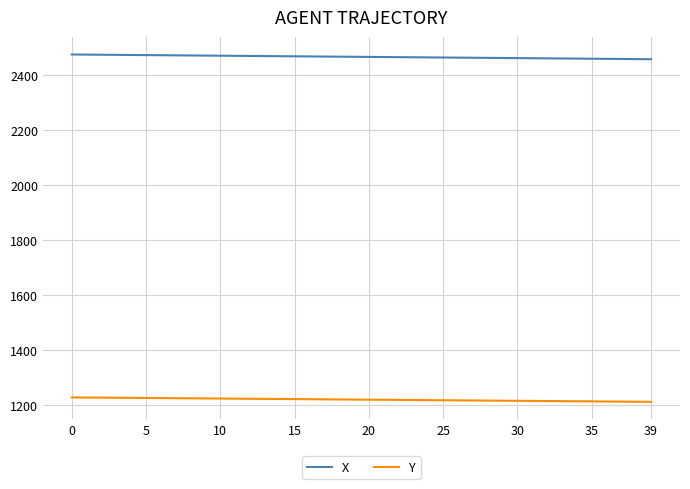

Which series has the largest total across all categories?

X